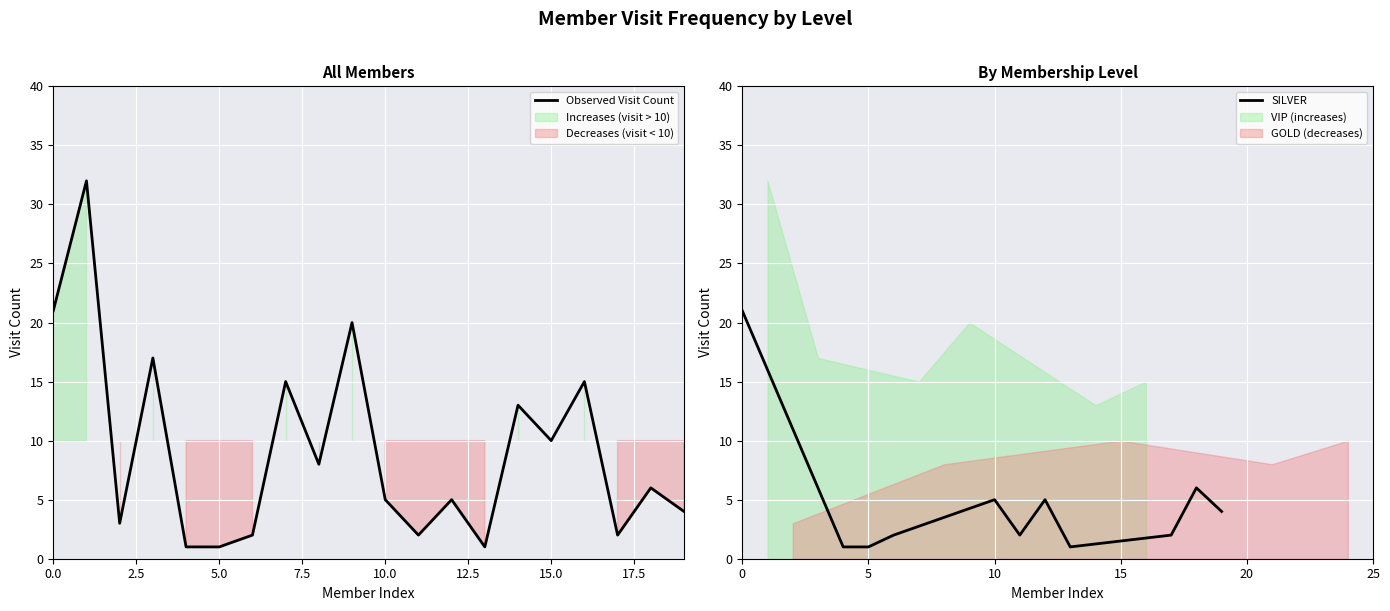

Which label corresponds to the smallest value in the chart?

4